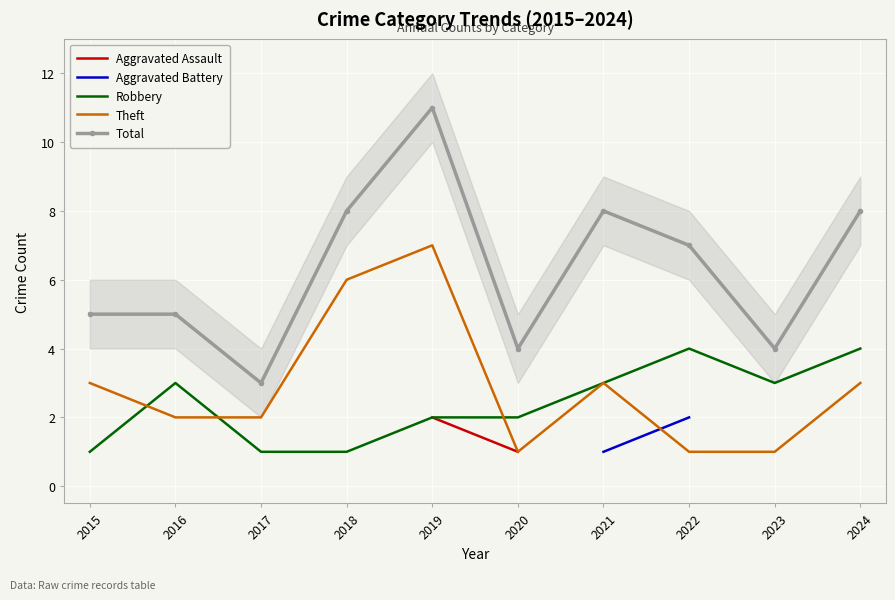

What are all the series names shown in the legend?

Aggravated Assault, Aggravated Battery, Robbery, Theft, Total